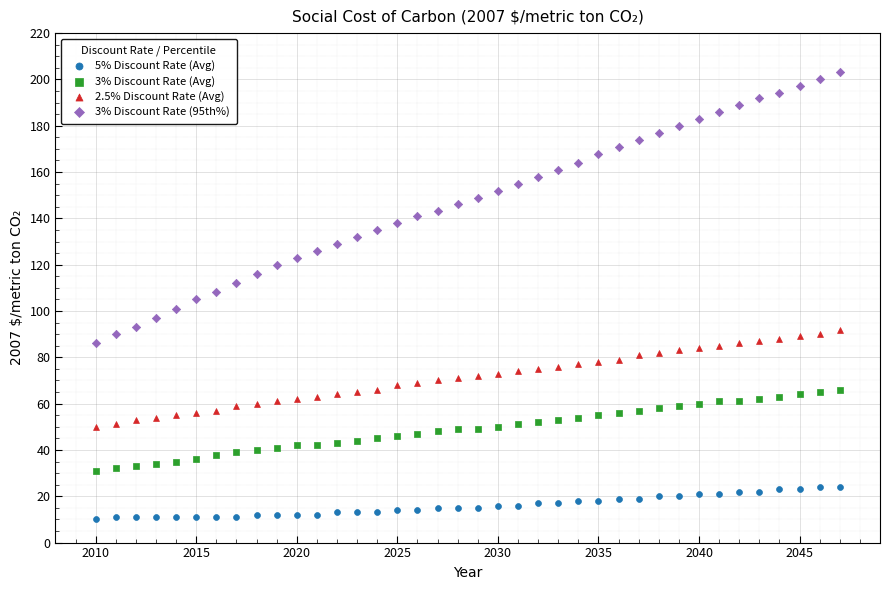

What is the X range (max minus min) for the scatter plot?

37